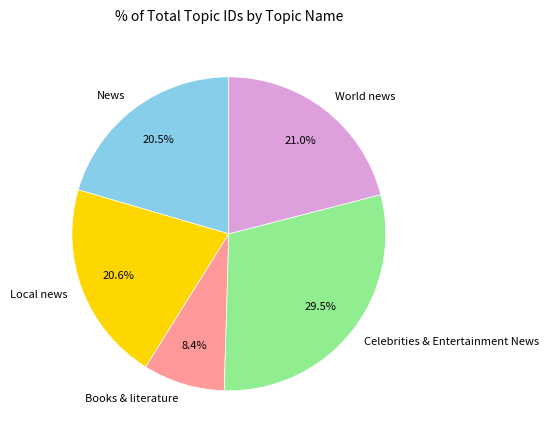

Combined, do Local news and News account for over 50%?

No